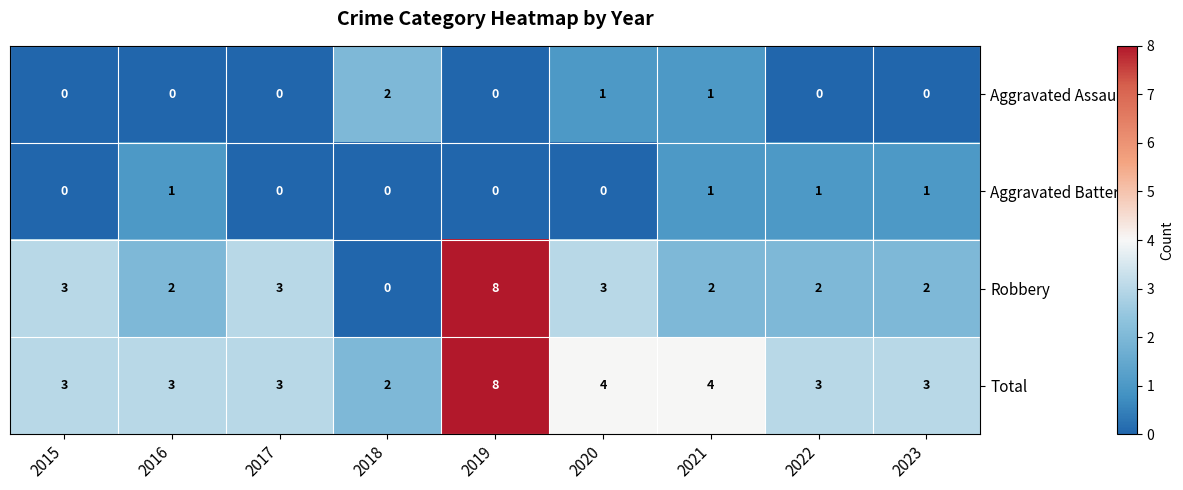

What is the difference between the maximum and second lowest values in the Robbery series?

6